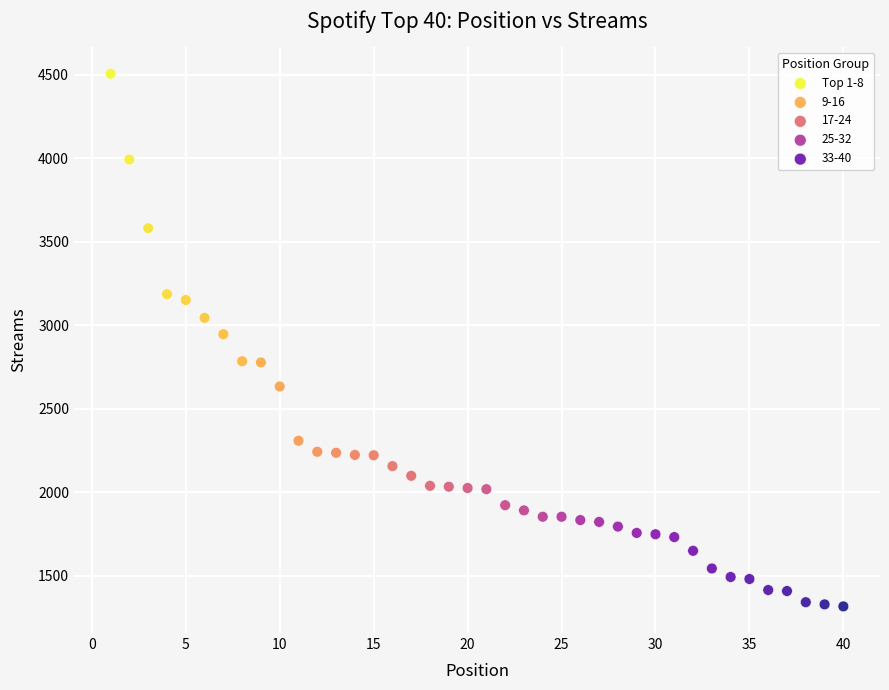

Which series has the widest spread of Y values?

Top 1-8